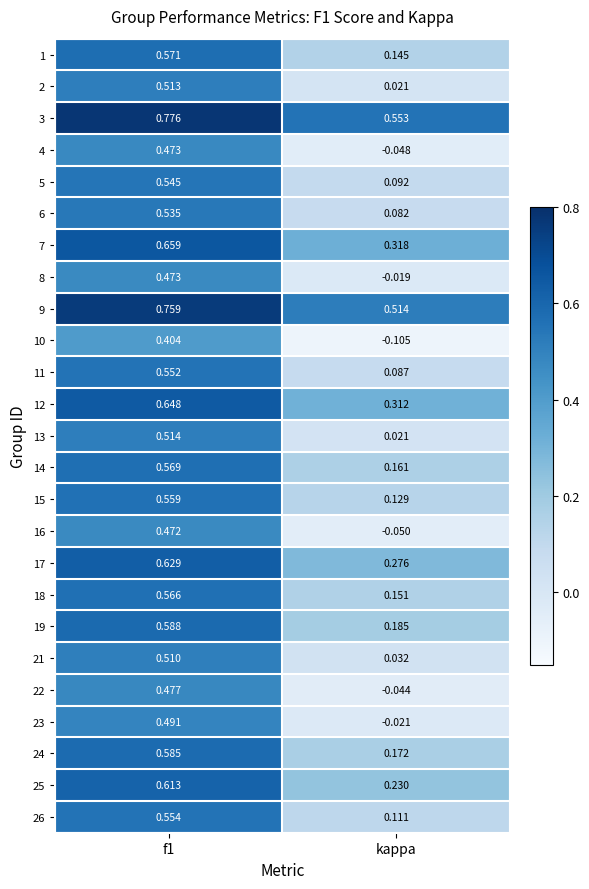

Which label corresponds to the smallest value in the chart?

kappa